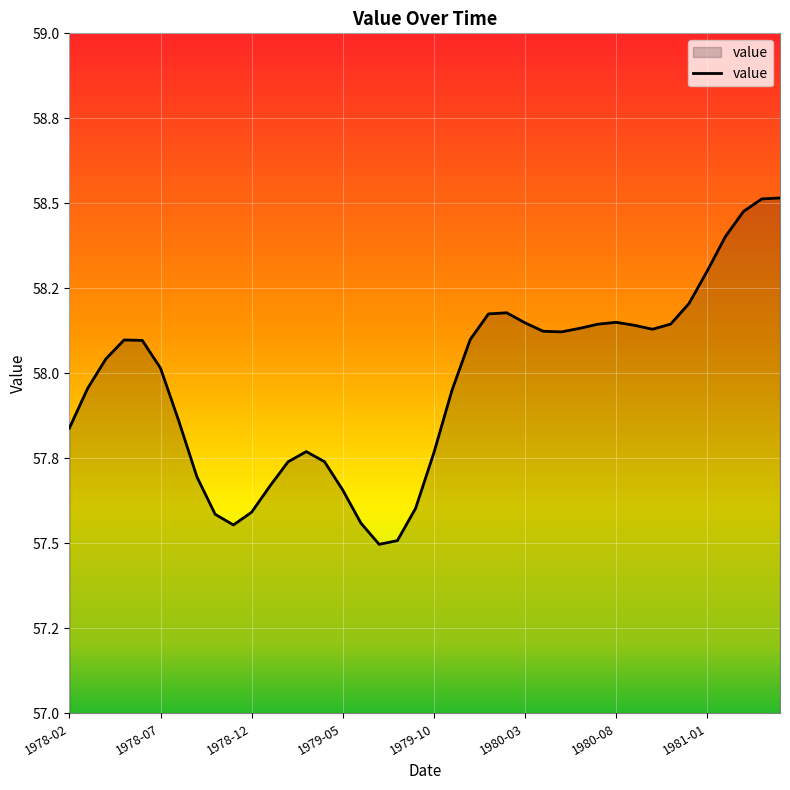

Does the chart have visible grid lines?

Yes